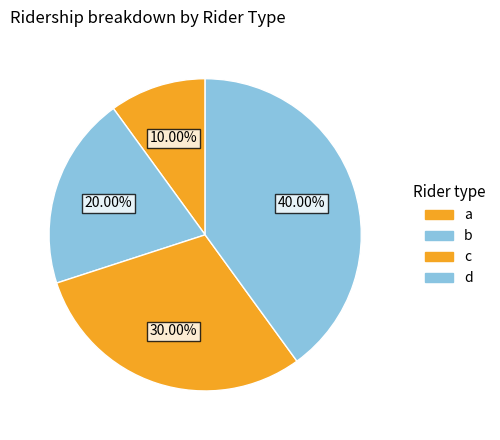

What is the change in value from c to d?

+1